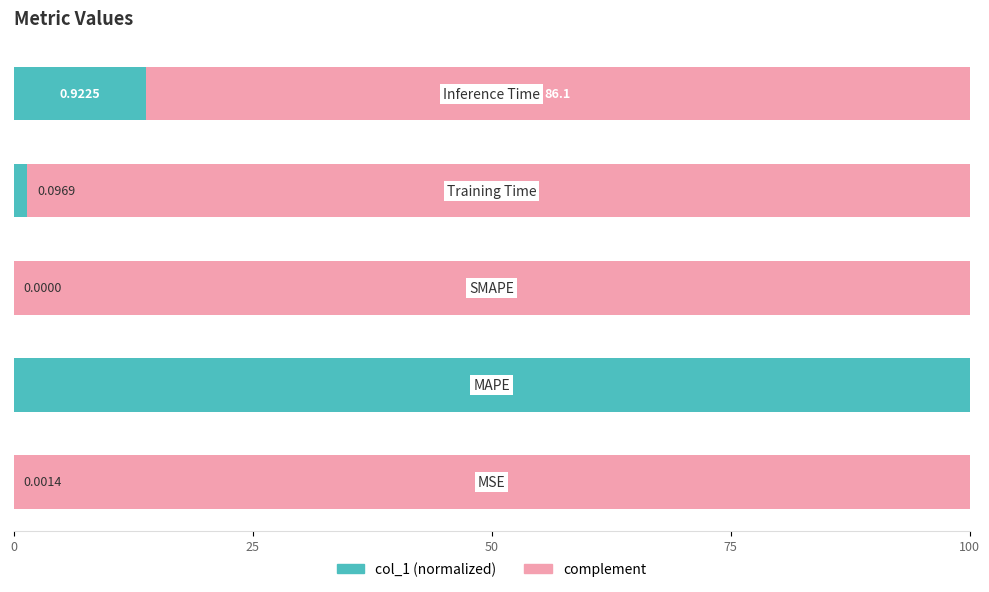

How many data points does each series have?

5